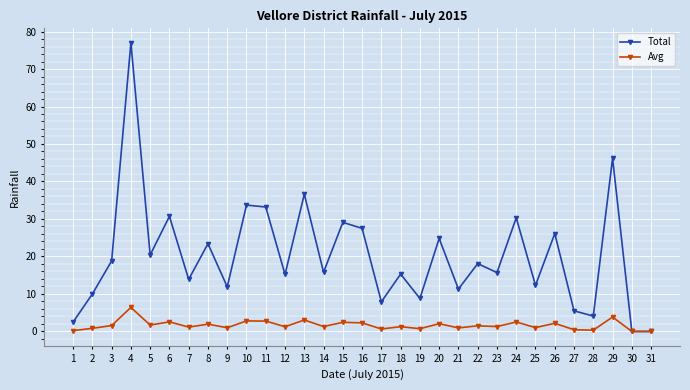

Is the value of Avg at 3 greater than the value of Total at 30?

Yes